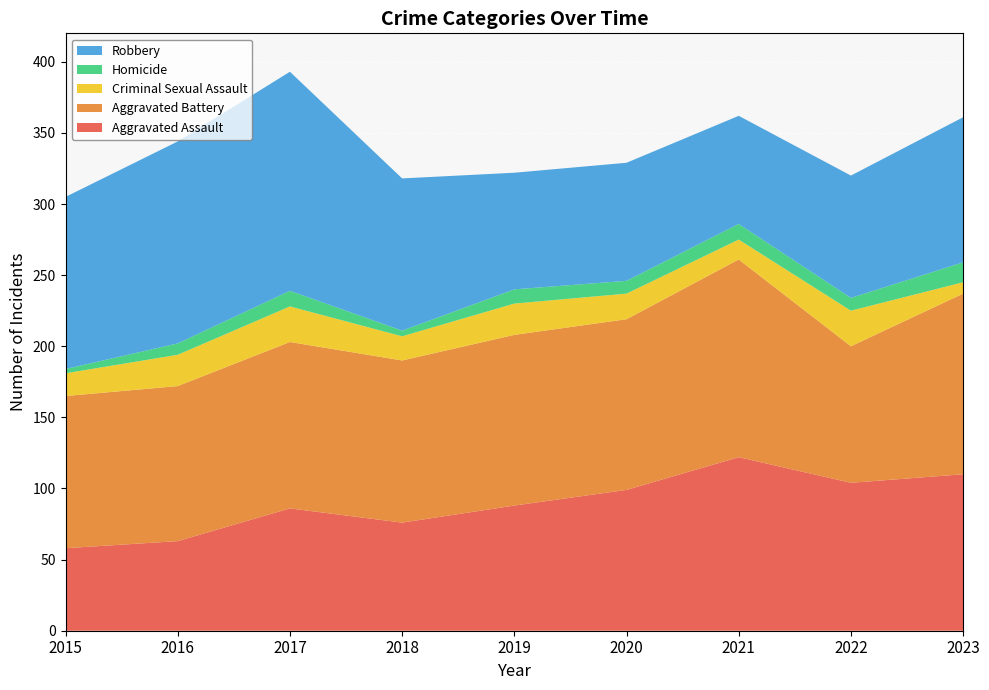

Which series has the largest total across all categories?

Aggravated Battery